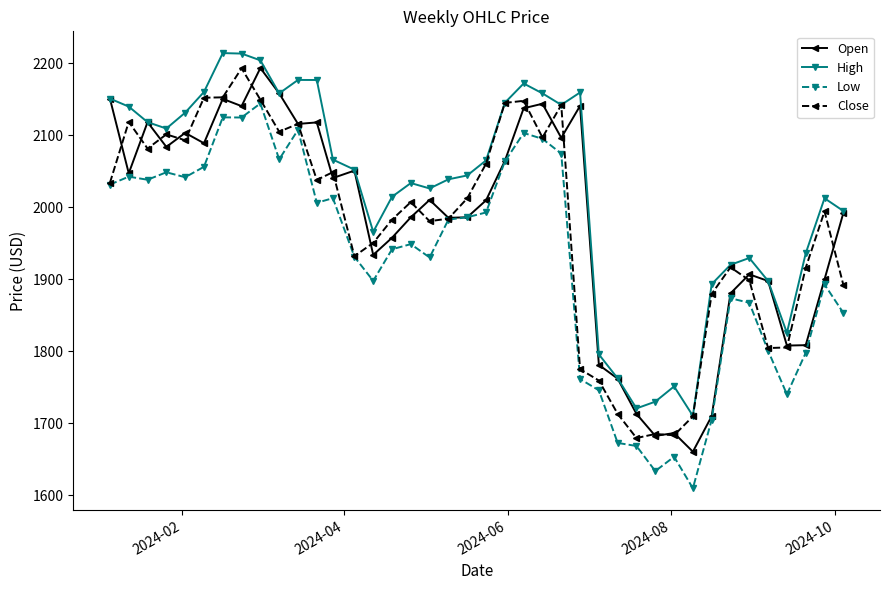

How many lines are shown in the chart?

4